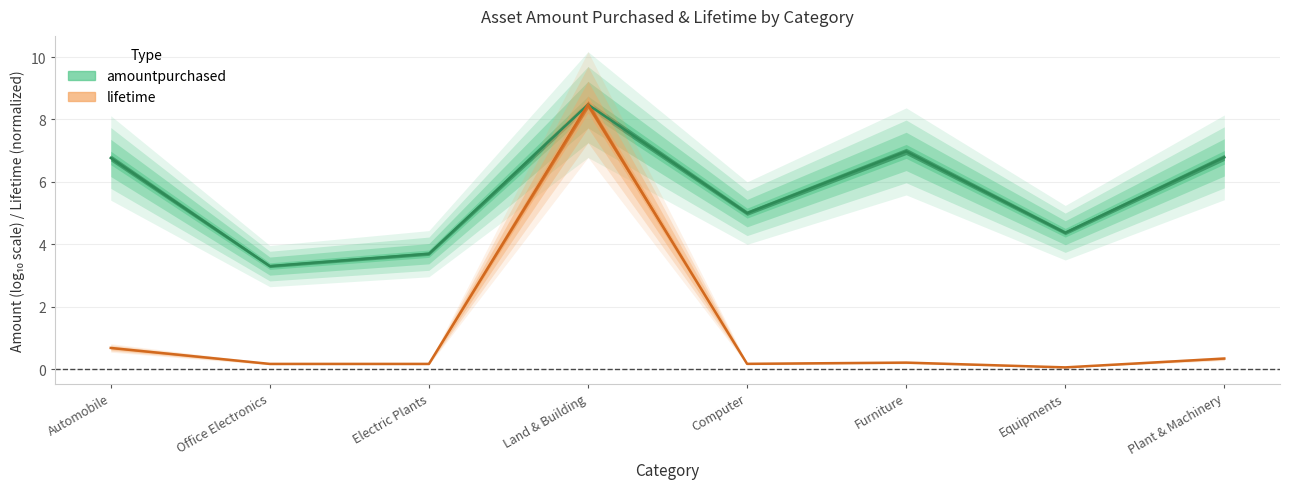

The lifetime series shows 8.5 at Land & Building. True or false?

True